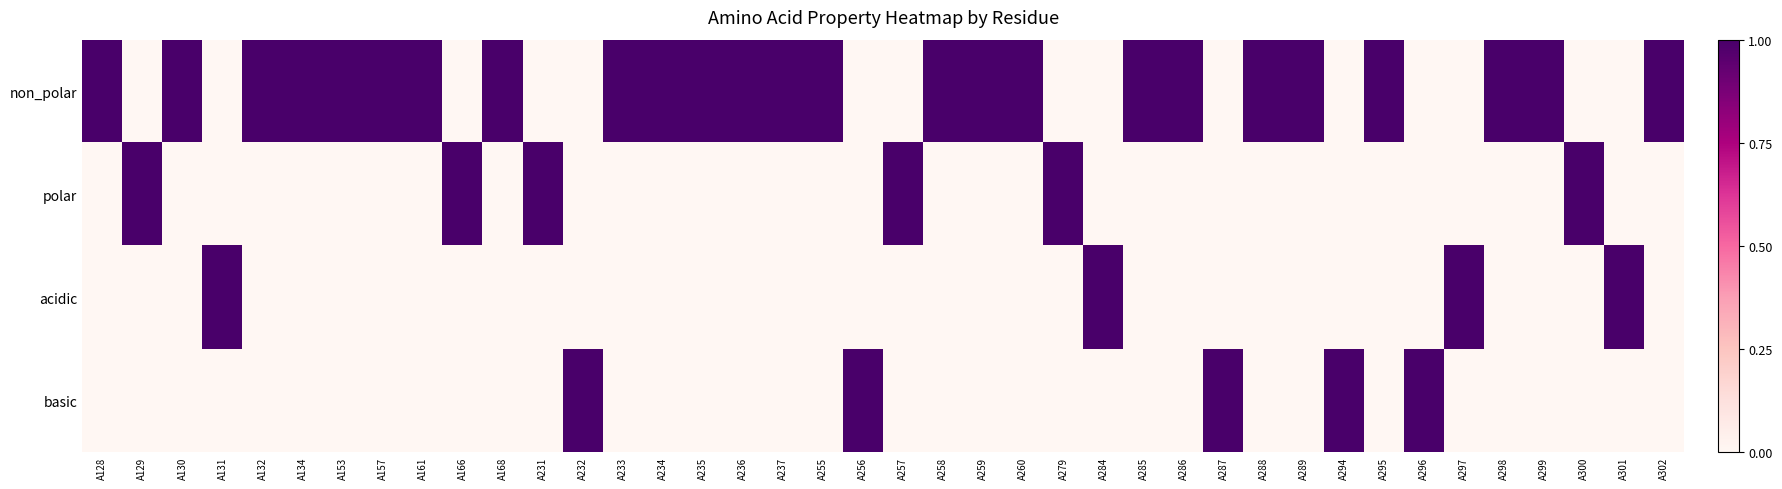

Between A301 and A259, which is larger?

A259